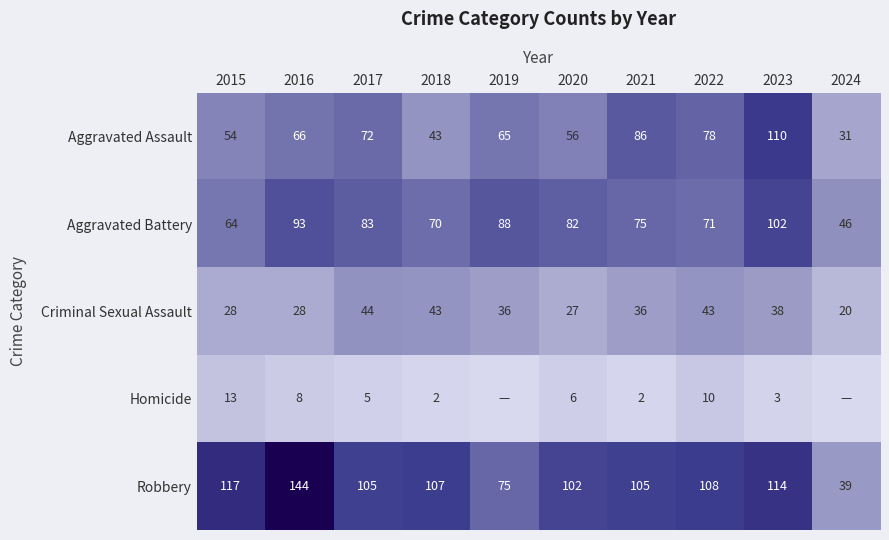

Is the value of Robbery at 2019 greater than the value of Criminal Sexual Assault at 2016?

Yes